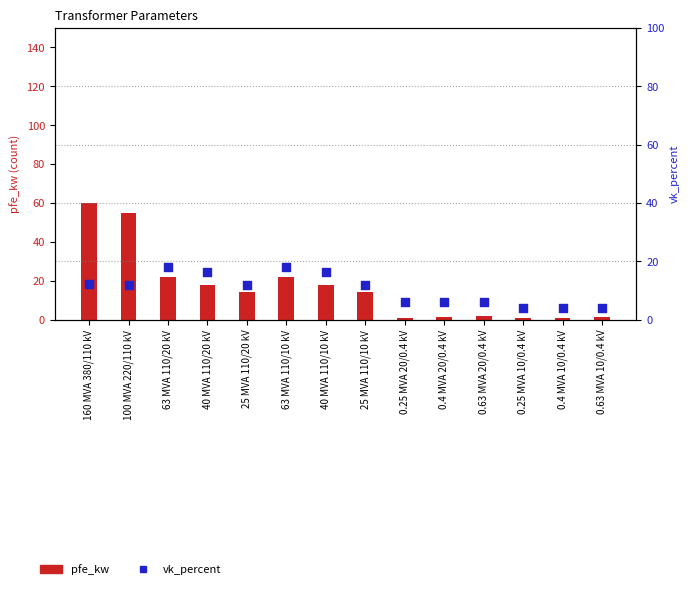

Which series reaches the maximum Y coordinate?

pfe_kw